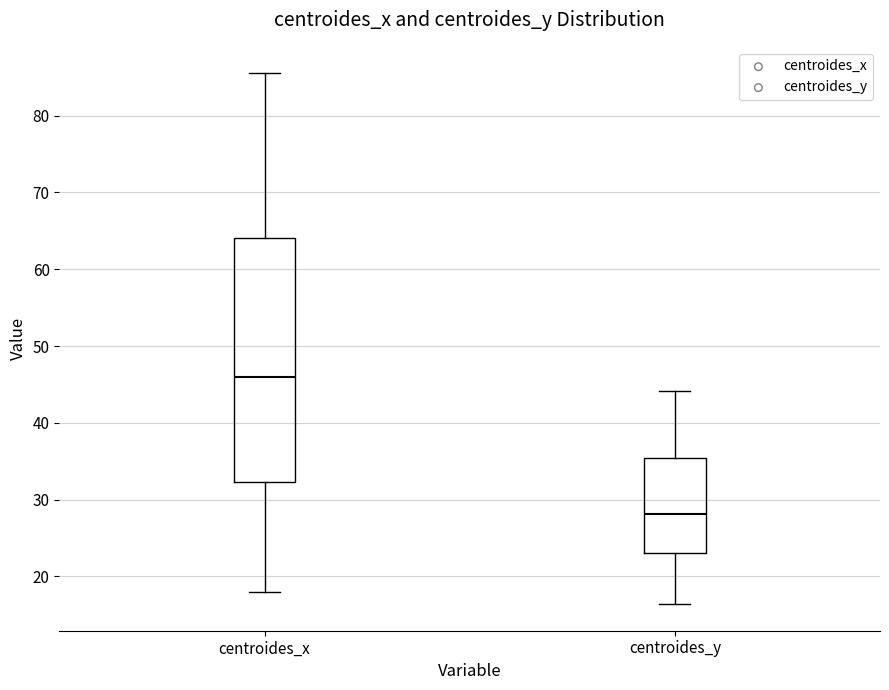

Where is the upper edge of the box for centroides_y on the y-axis? The values are not printed on the chart, so give them approximately, as read against the axis.

35